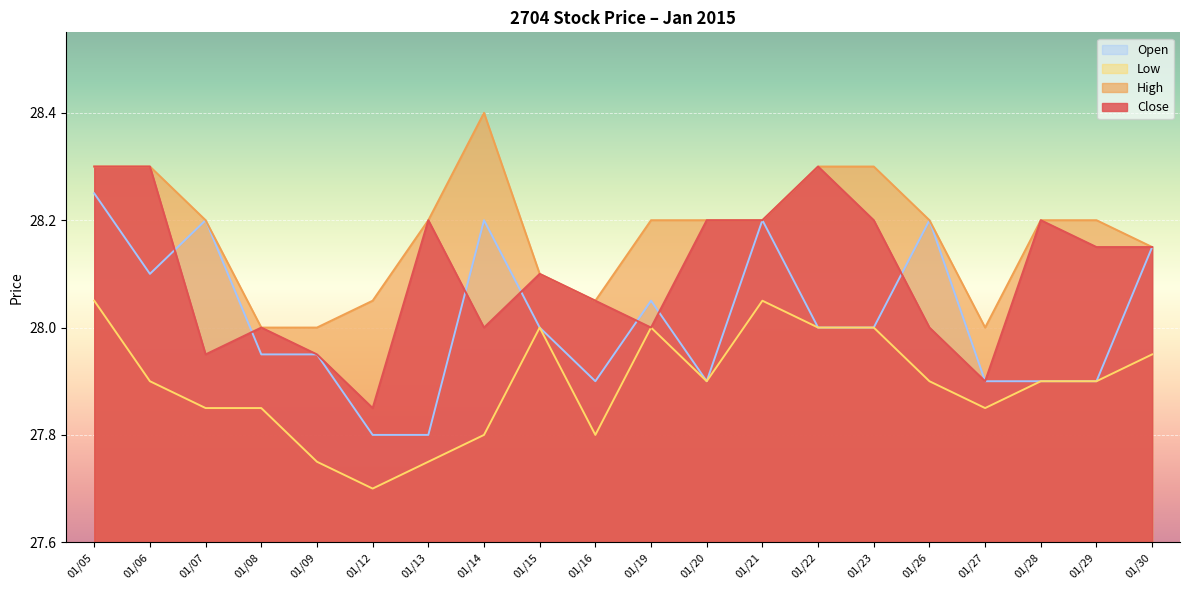

Reading left to right, list all the values displayed in this chart.

Close: 01/05=28.3	01/06=28.3	01/07=27.9	01/08=28.0	01/09=27.9	01/12=27.9	01/13=28.2	01/14=28.0	01/15=28.1	01/16=28.1	01/19=28.0	01/20=28.2	01/21=28.2	01/22=28.3	01/23=28.2	01/26=28.0	01/27=27.9	01/28=28.2	01/29=28.1	01/30=28.1
High: 01/05=28.3	01/06=28.3	01/07=28.2	01/08=28.0	01/09=28.0	01/12=28.1	01/13=28.2	01/14=28.4	01/15=28.1	01/16=28.1	01/19=28.2	01/20=28.2	01/21=28.2	01/22=28.3	01/23=28.3	01/26=28.2	01/27=28.0	01/28=28.2	01/29=28.2	01/30=28.1
Low: 01/05=28.1	01/06=27.9	01/07=27.9	01/08=27.9	01/09=27.8	01/12=27.7	01/13=27.8	01/14=27.8	01/15=28.0	01/16=27.8	01/19=28.0	01/20=27.9	01/21=28.1	01/22=28.0	01/23=28.0	01/26=27.9	01/27=27.9	01/28=27.9	01/29=27.9	01/30=27.9
Open: 01/05=28.2	01/06=28.1	01/07=28.2	01/08=27.9	01/09=27.9	01/12=27.8	01/13=27.8	01/14=28.2	01/15=28.0	01/16=27.9	01/19=28.1	01/20=27.9	01/21=28.2	01/22=28.0	01/23=28.0	01/26=28.2	01/27=27.9	01/28=27.9	01/29=27.9	01/30=28.1